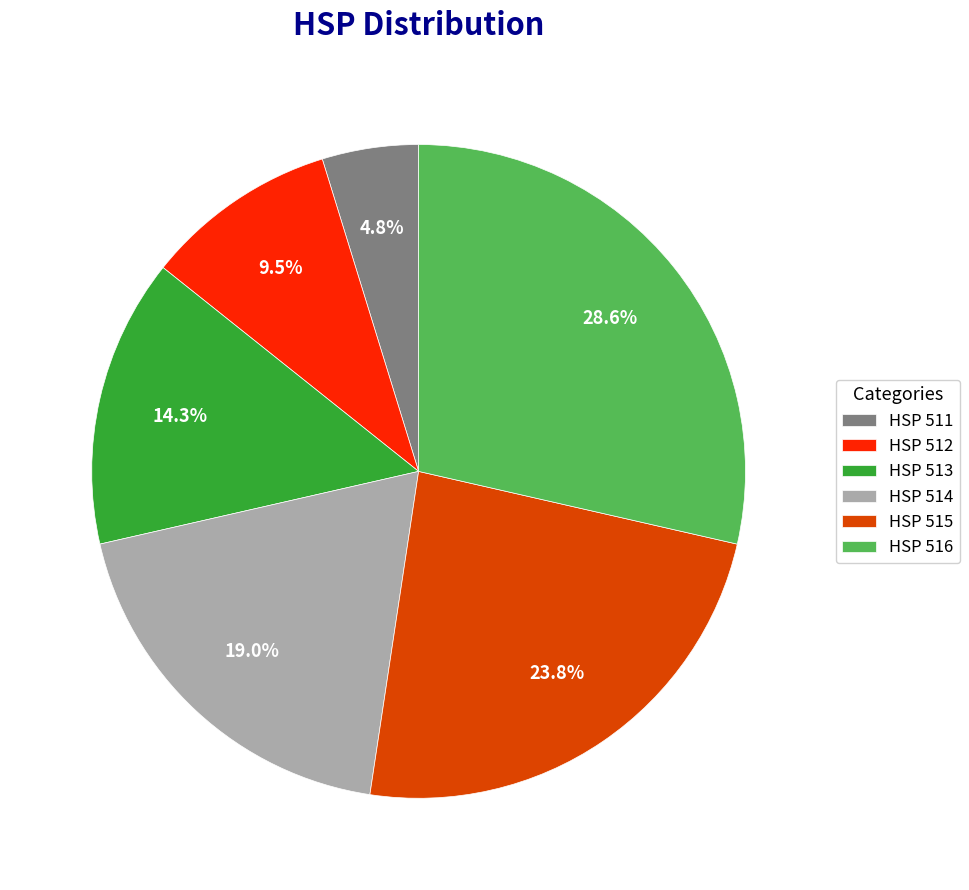

To the nearest percent, what portion does HSP 513 represent?

14%